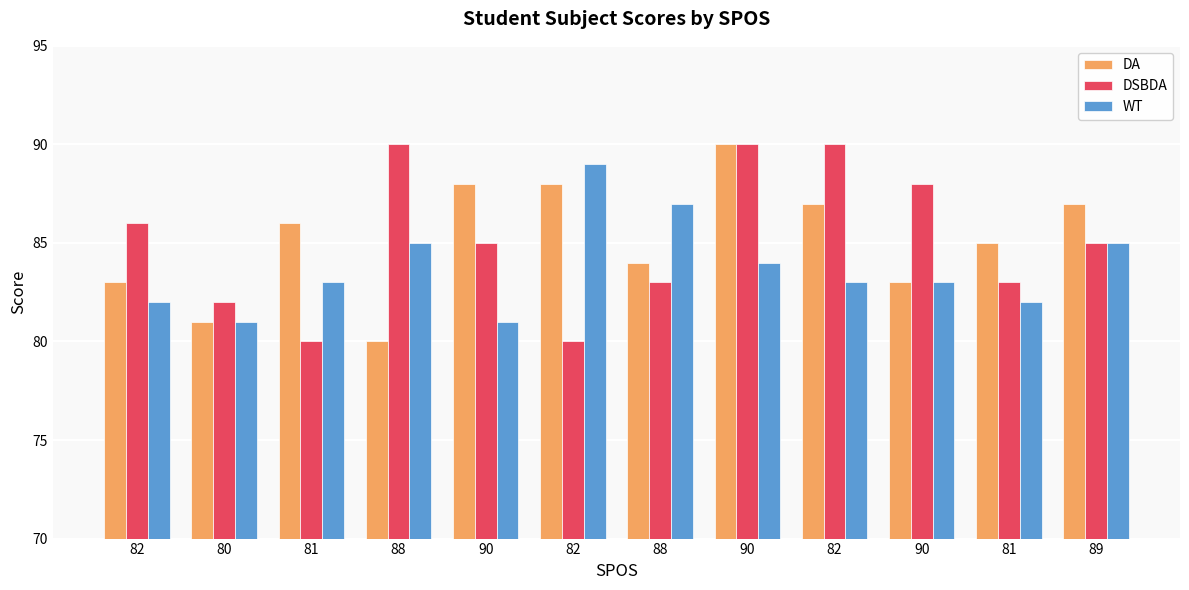

What is the difference between the highest and lowest values at 88?

10